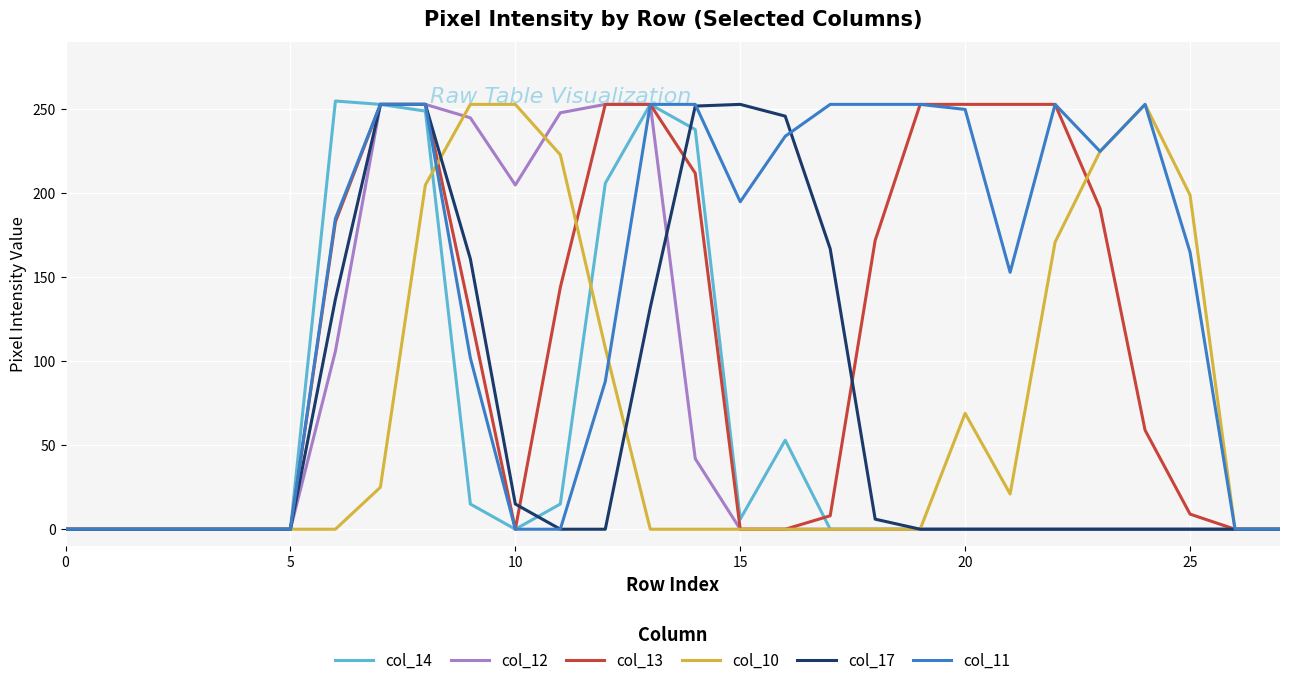

What is the maximum value for col_12?

253